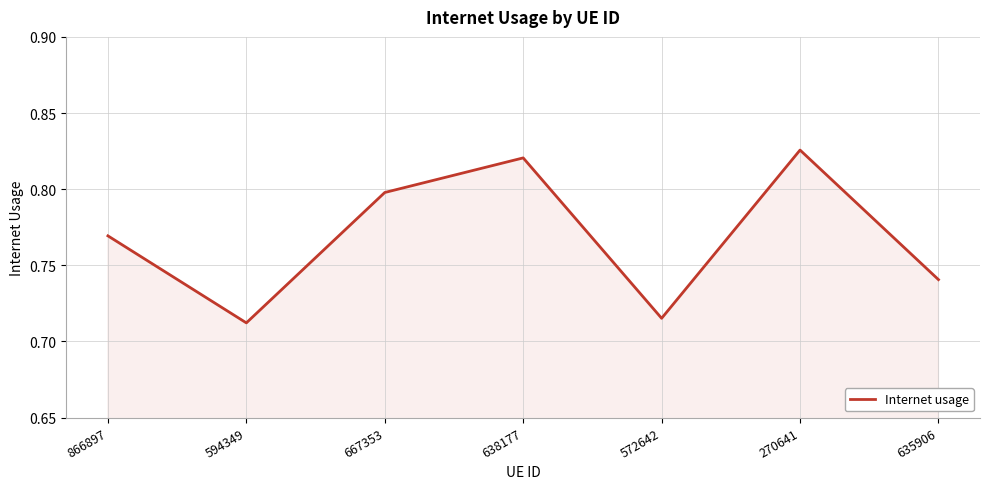

At which category does the chart reach its peak across all series?

270641